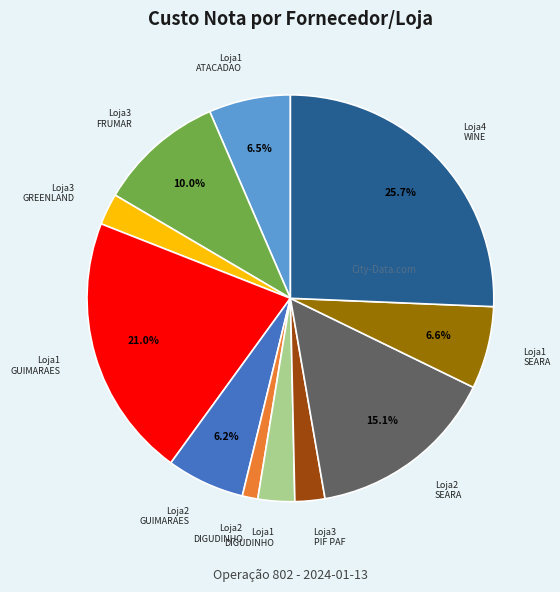

Is there any slice that represents more than half of the pie?

No